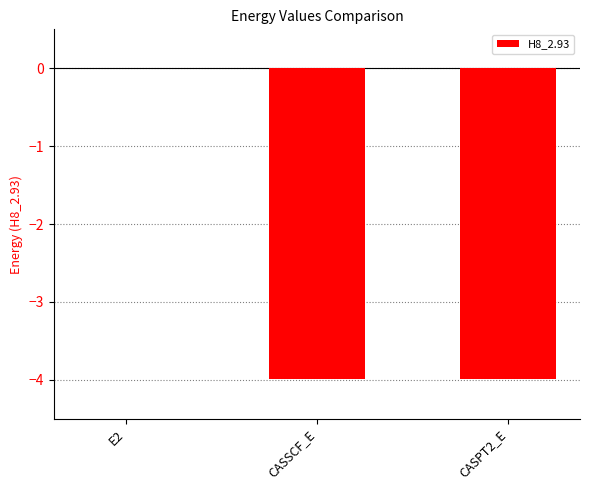

At which label does the data first exceed -3?

E2